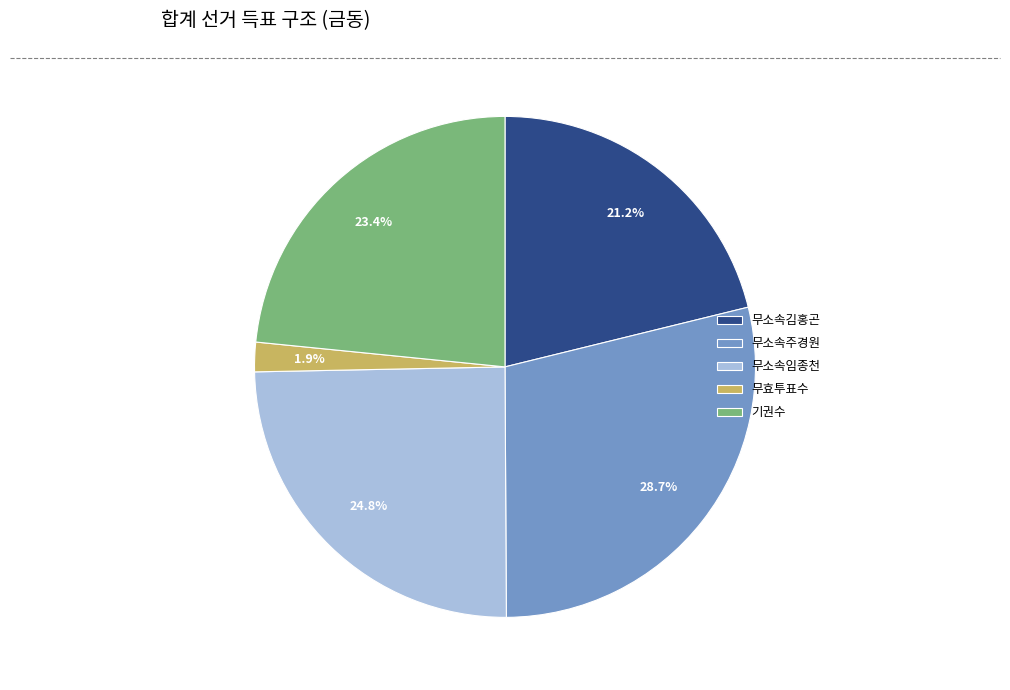

What is the ratio of the value at 무소속주경원 to the value at 무소속임종천?

1.2